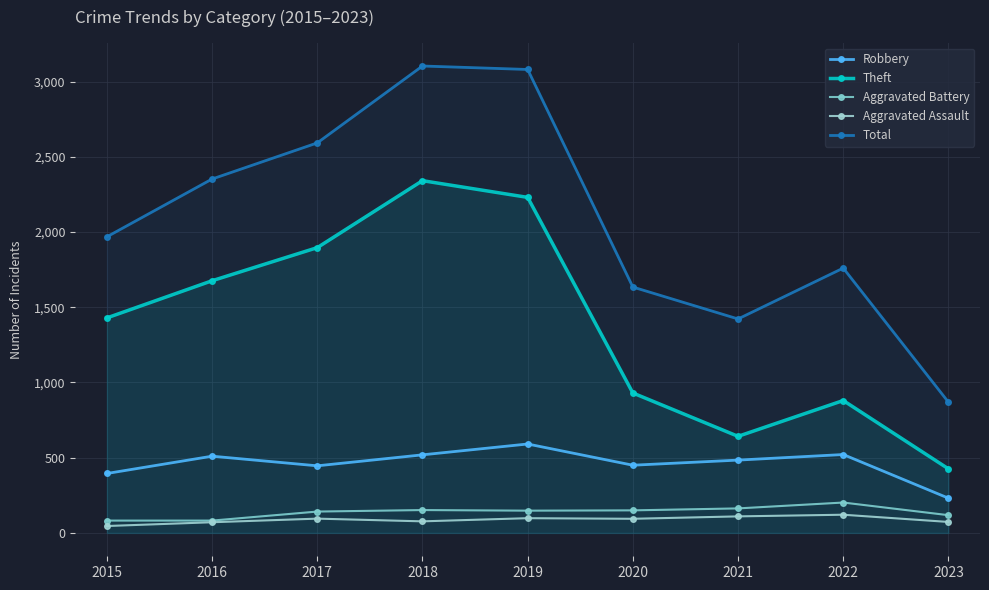

How many lines are shown in the chart?

5